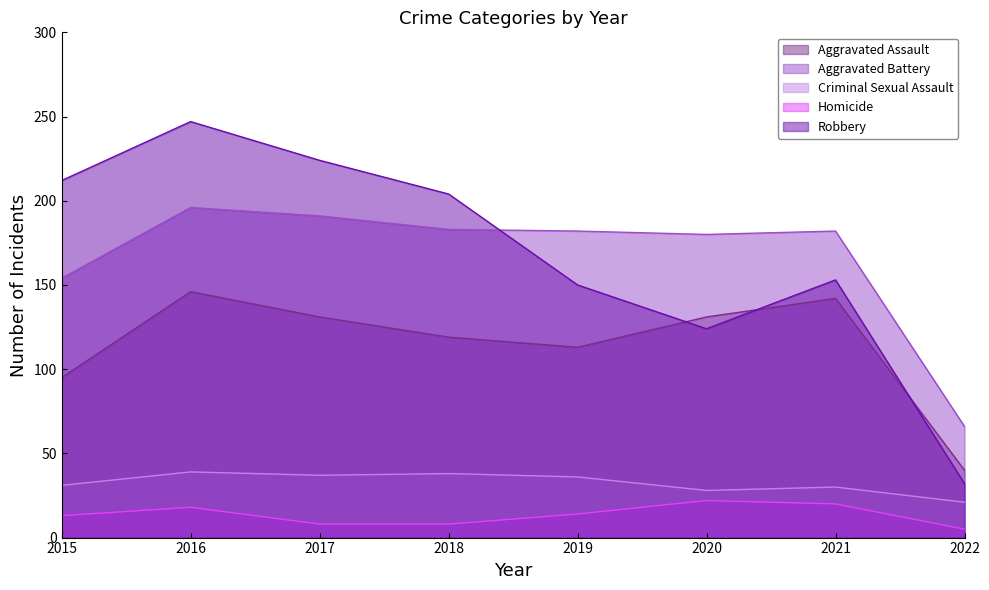

Is the value of Homicide at 2019 greater than the value of Robbery at 2018?

No